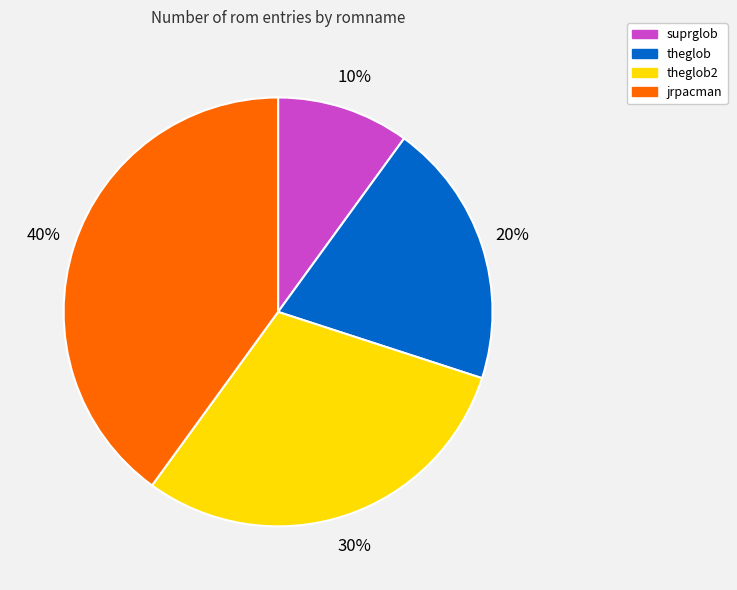

To the nearest percent, what percentage of the pie is suprglob?

10%